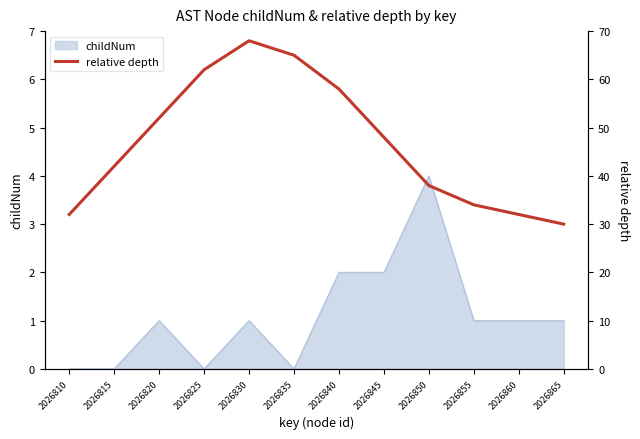

True or false: the data shows 32 at 2026825.

False